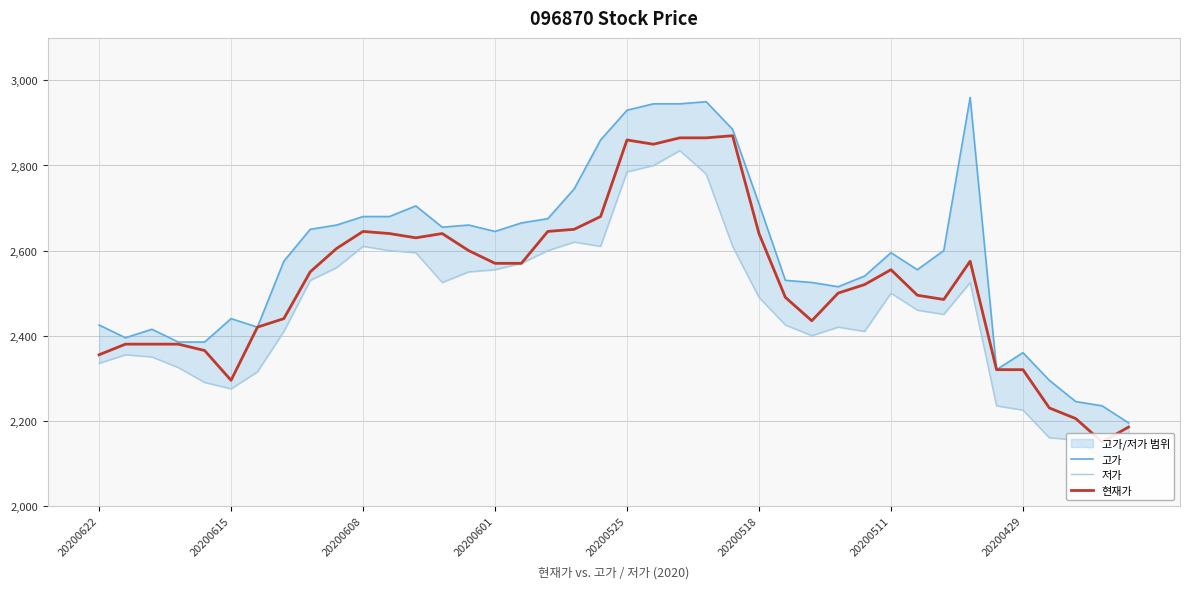

Reading left to right, what are all the values shown in this chart?

고가: 2425	2395	2415	2385	2385	2440	2420	2575	2650	2660	2680	2680	2705	2655	2660	2645	2665	2675	2745	2860	2930	2945	2945	2950	2885	2710	2530	2525	2515	2540	2595	2555	2600	2960	2320	2360	2295	2245	2235	2195
저가: 2335	2355	2350	2325	2290	2275	2315	2410	2530	2560	2610	2600	2595	2525	2550	2555	2570	2600	2620	2610	2785	2800	2835	2780	2610	2490	2425	2400	2420	2410	2500	2460	2450	2525	2235	2225	2160	2155	2115	2135
현재가: 2355	2380	2380	2380	2365	2295	2420	2440	2550	2605	2645	2640	2630	2640	2600	2570	2570	2645	2650	2680	2860	2850	2865	2865	2870	2640	2490	2435	2500	2520	2555	2495	2485	2575	2320	2320	2230	2205	2150	2185